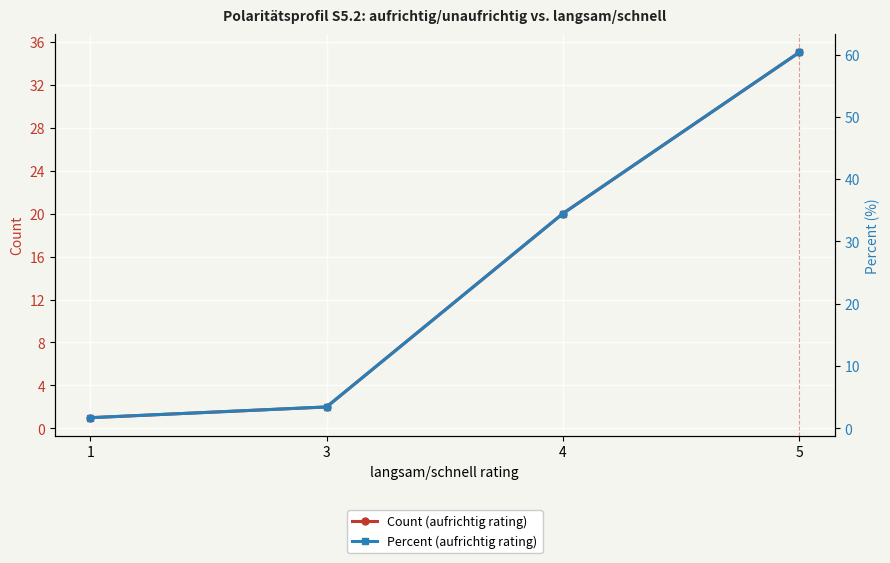

Where does the Count (aufrichtig rating) series first go above 20?

5